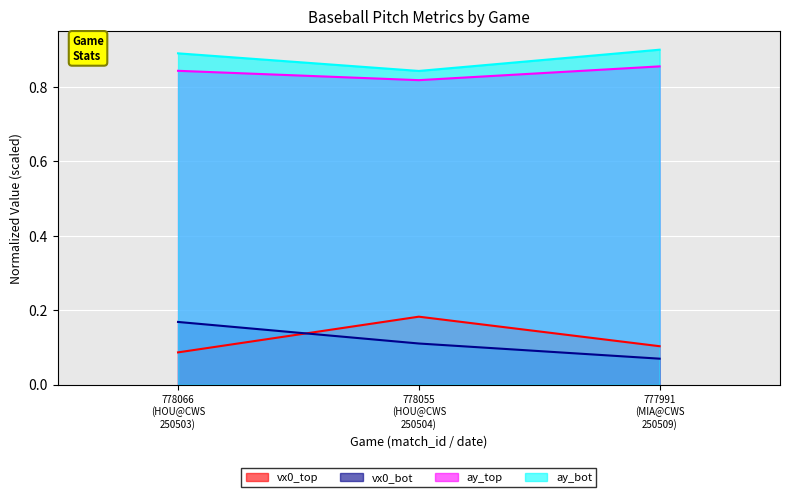

Count the number of data series in this chart.

4